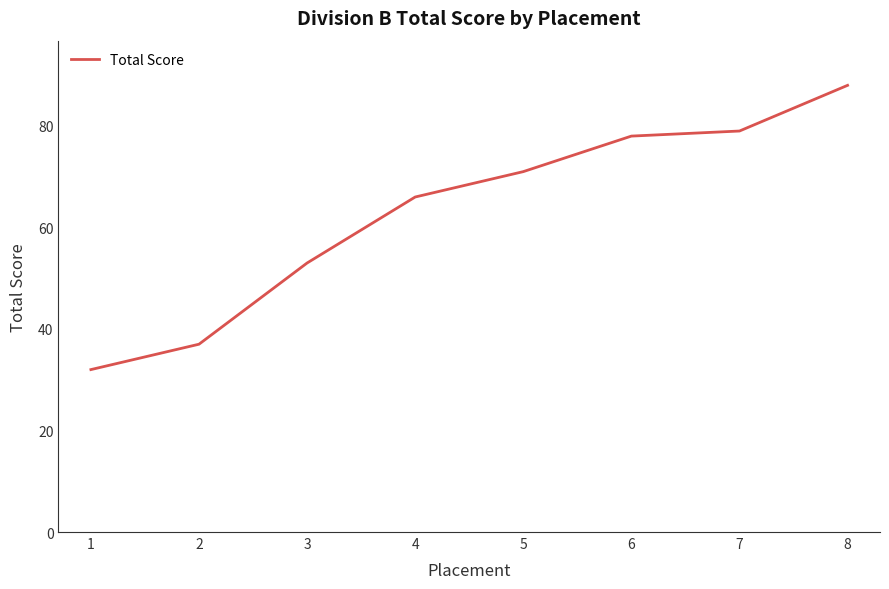

Reading right to left, transcribe all the data shown in this chart.

8=88	7=79	6=78	5=71	4=66	3=53	2=37	1=32